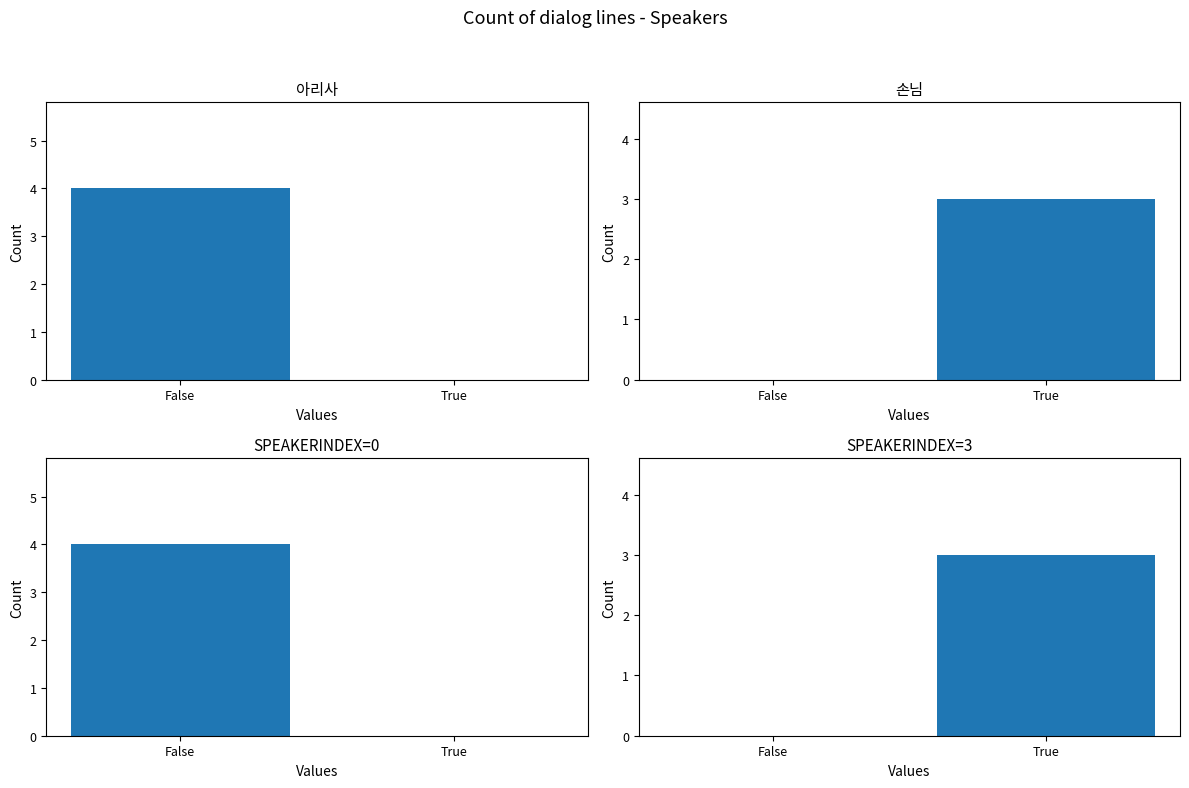

The value of SpeakerIndex=0 at True is 2. True or false?

False